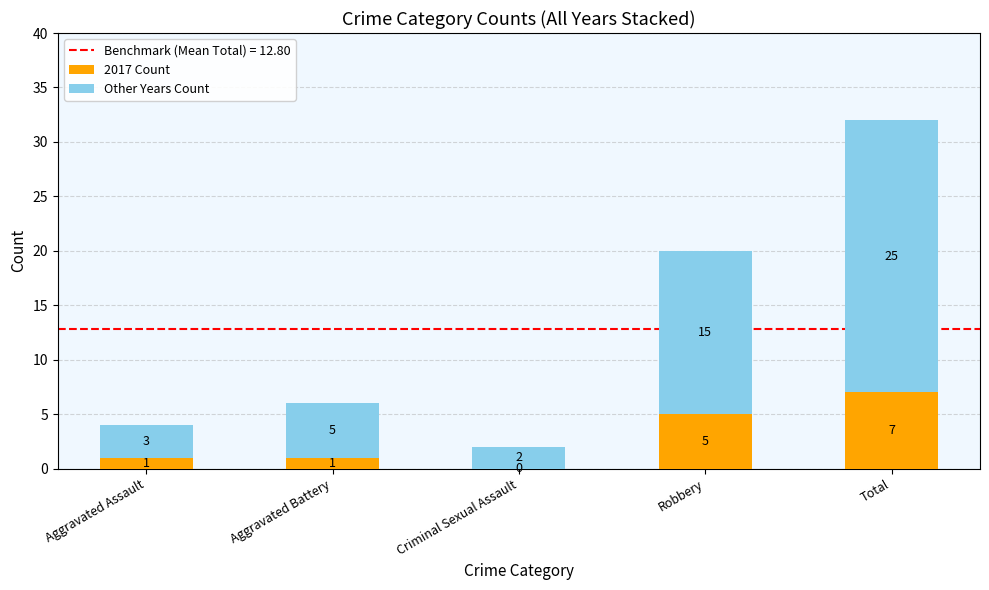

How many 2017 Count values are between 1 and 5?

3